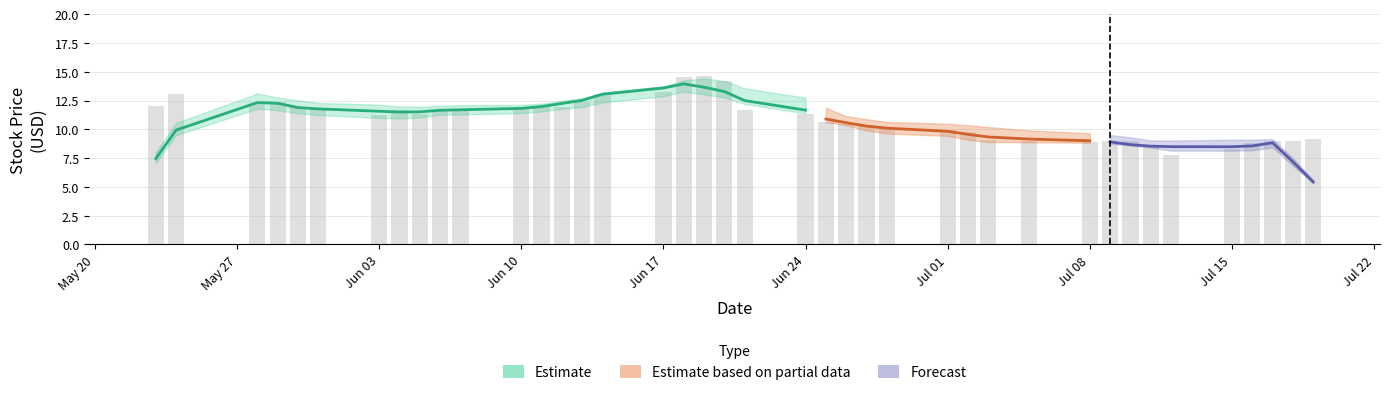

What is the difference between the highest and lowest values at 6?

1.4